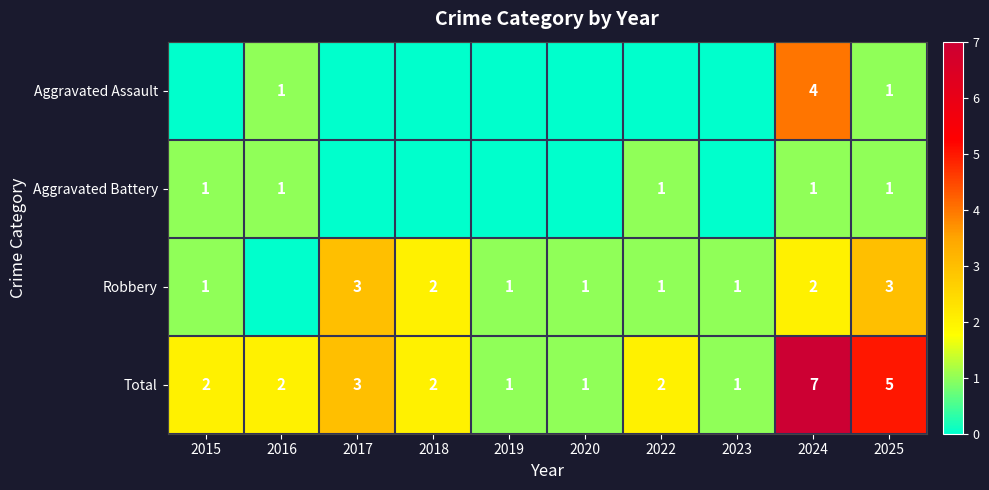

What is the difference between the maximum and minimum values in the Total series?

6